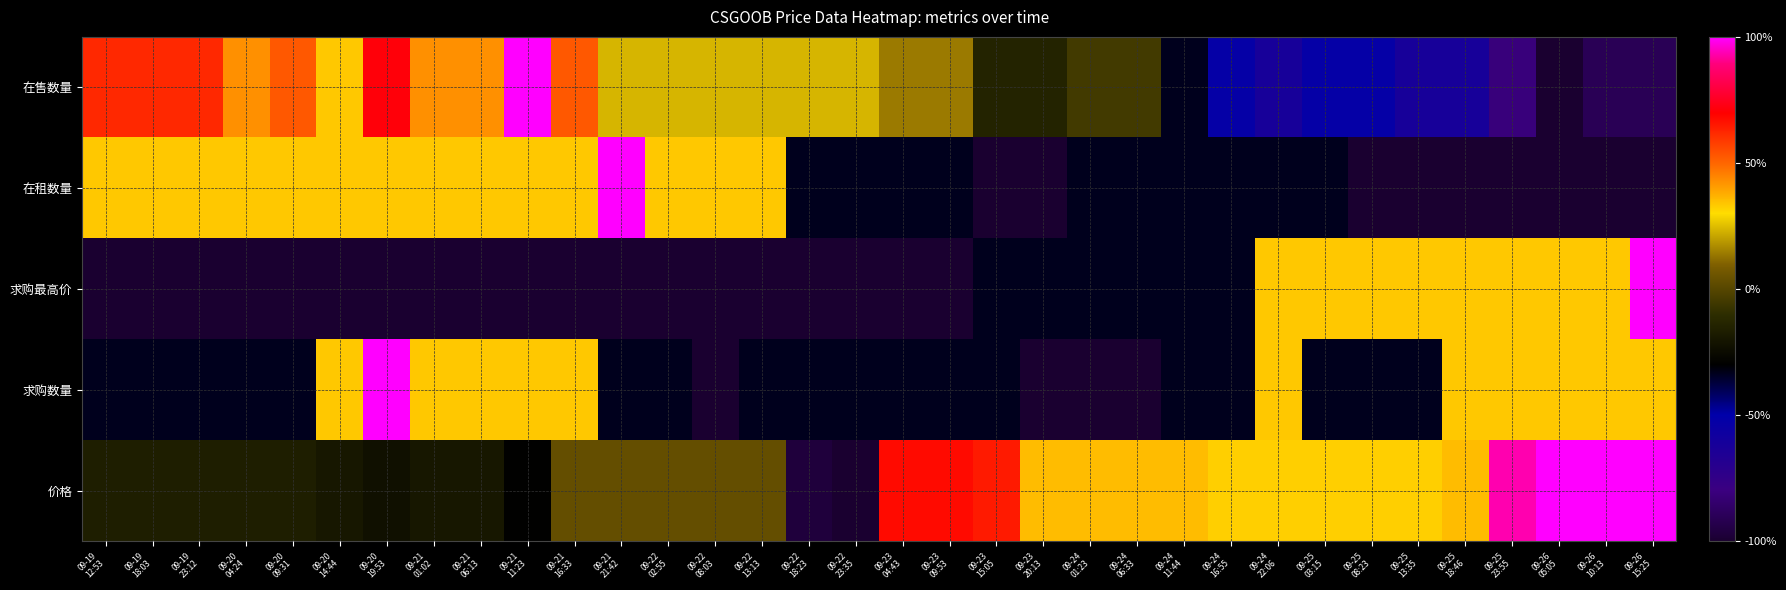

What is the difference between the highest and lowest values at 09-25
08:23?

1.3